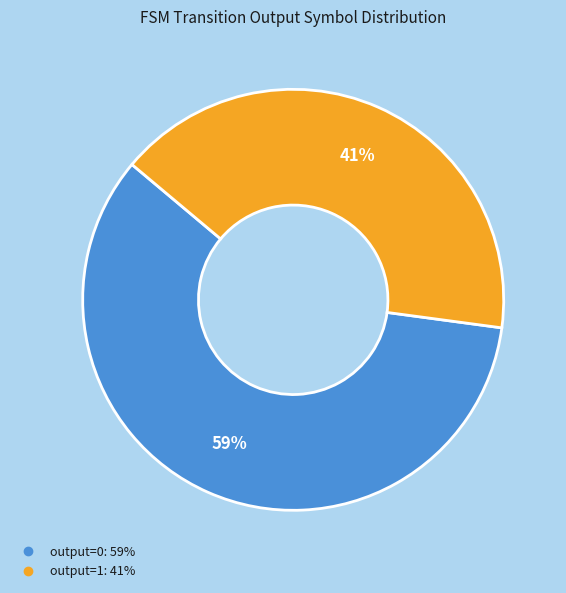

How many slices are in this pie chart?

2